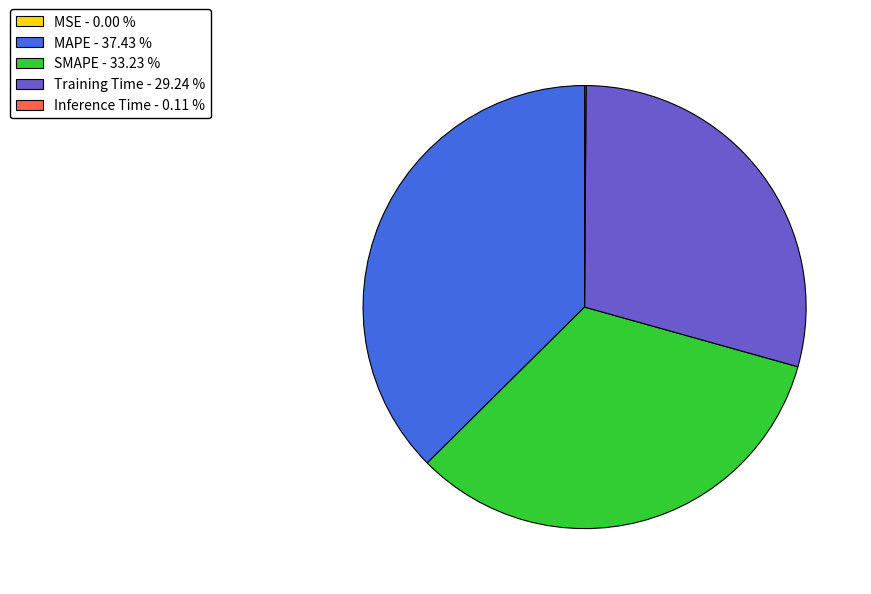

Is there a majority slice in this chart?

No